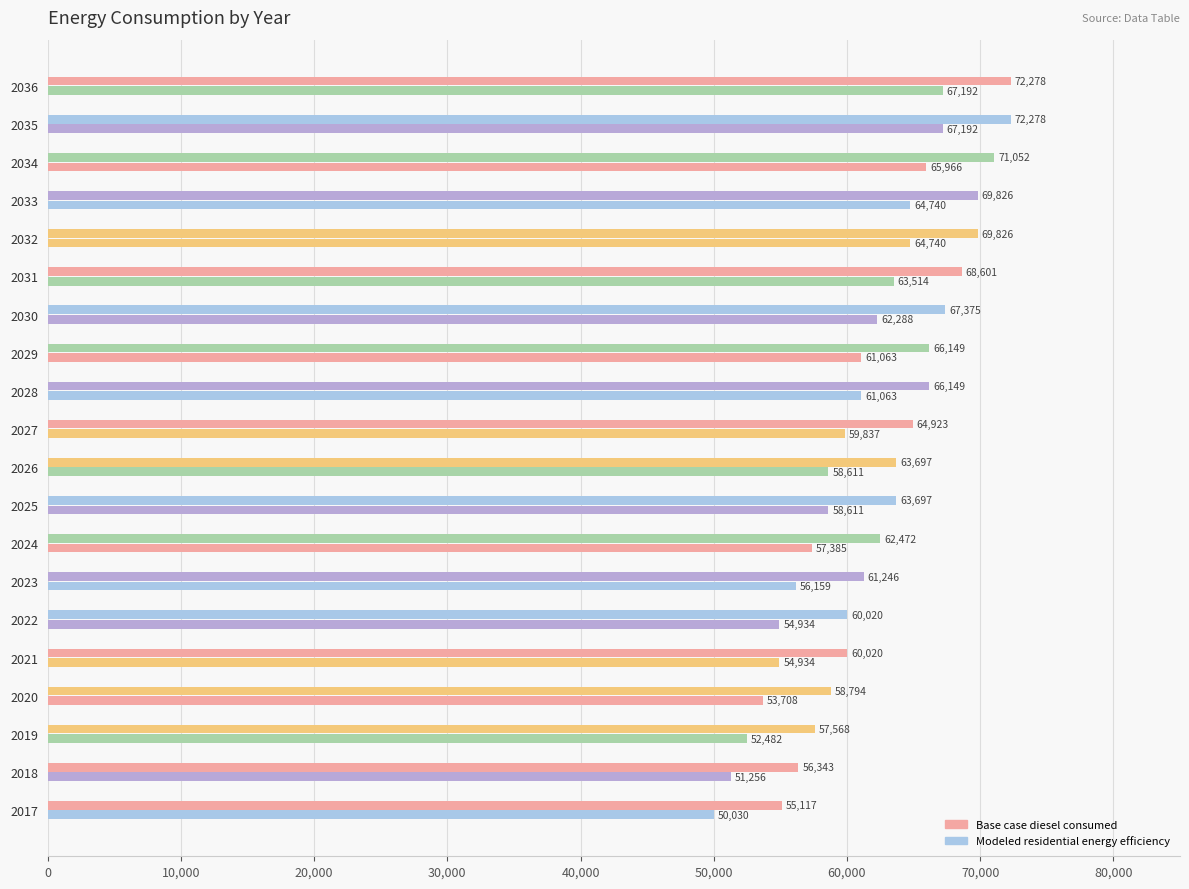

Count the number of data series in this chart.

2